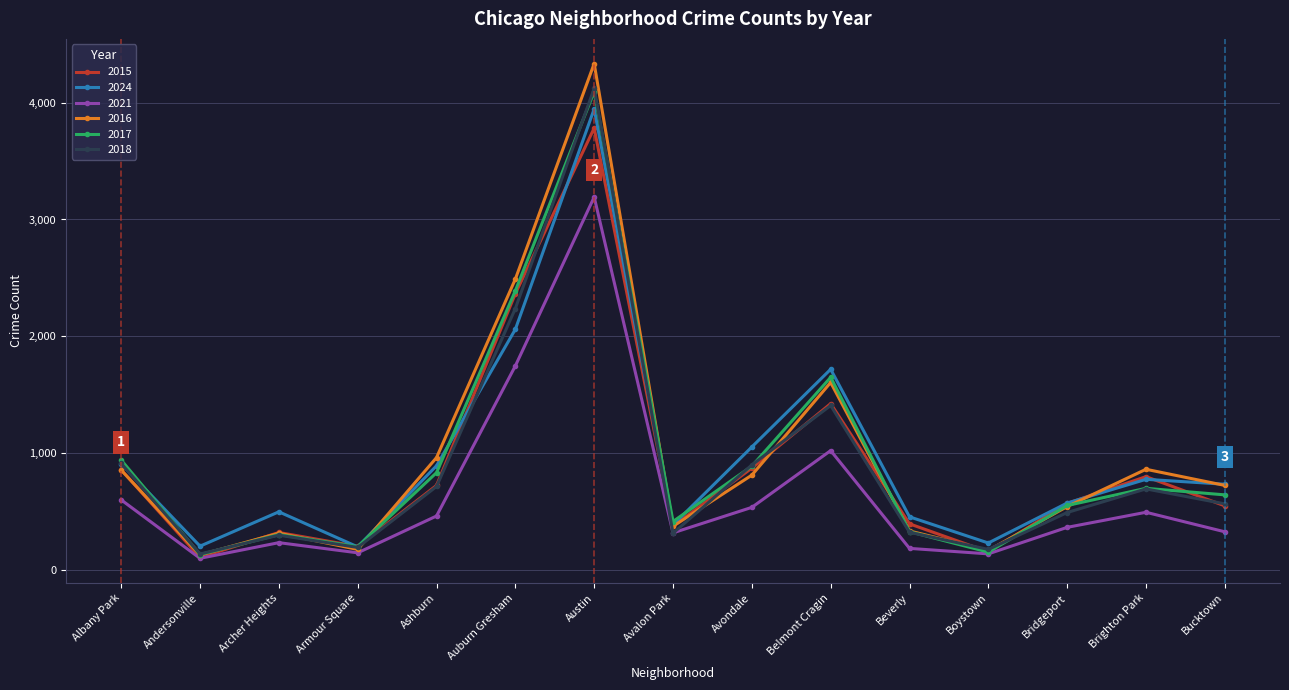

What is the label of the 8th point from the left?

Avalon Park